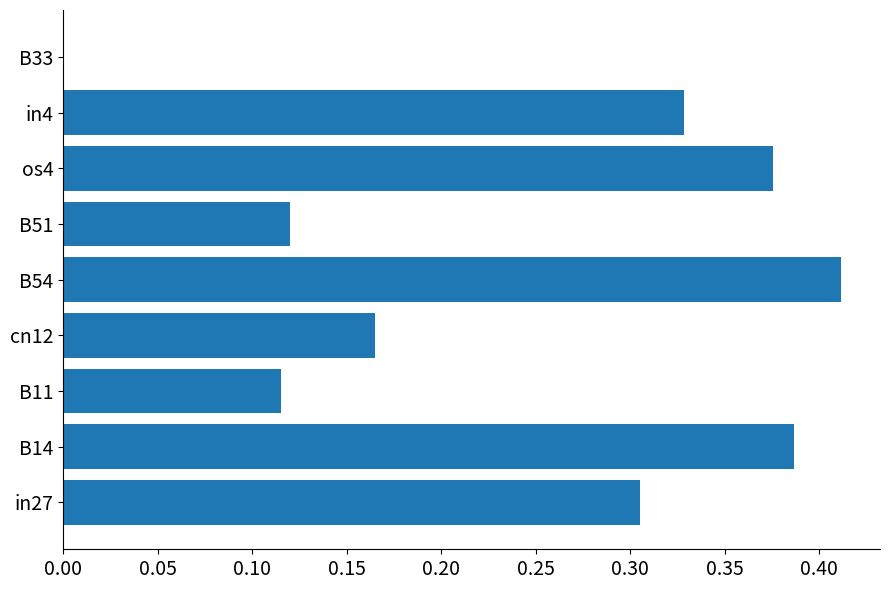

What is the sum of the values at cn12 and in4?

0.5